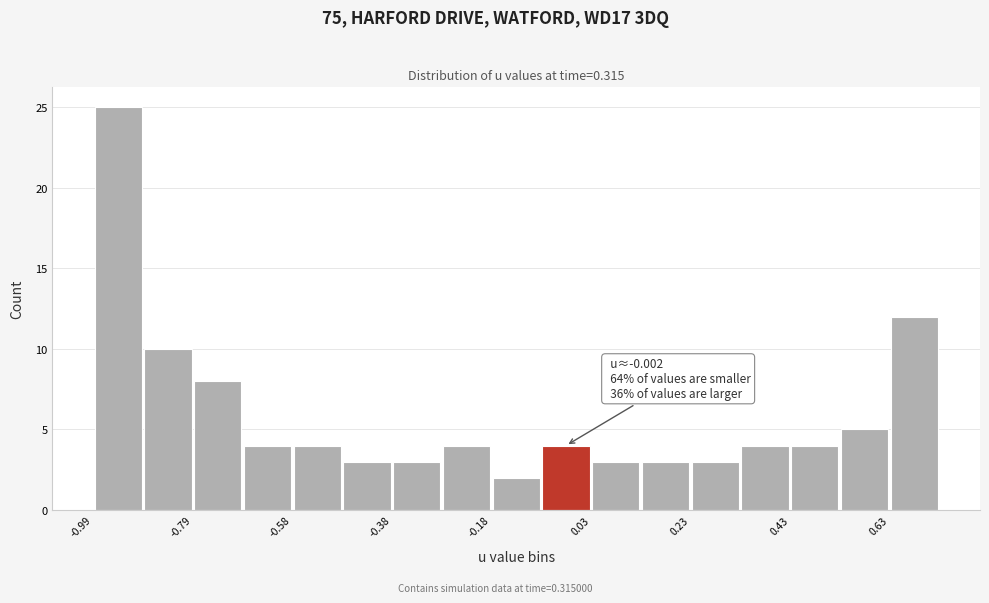

Read against the x-axis, roughly where is the centre of the tallest bar?

-0.95